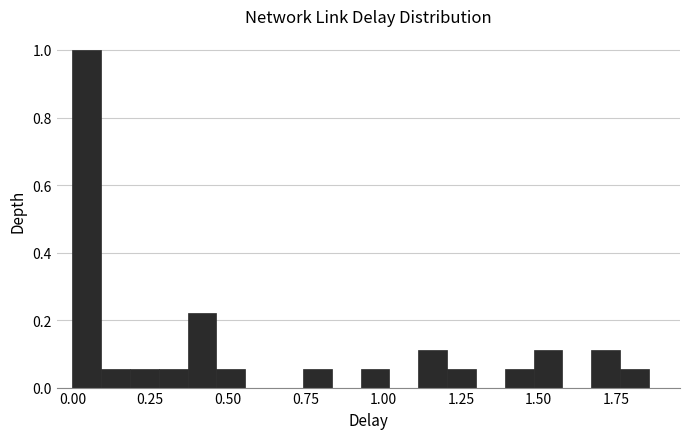

Read against the x-axis, roughly where is the centre of the tallest bar?

0.05